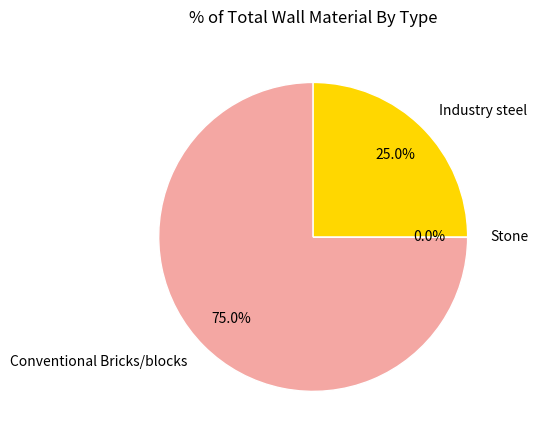

Which slice is the largest?

Conventional Bricks/blocks